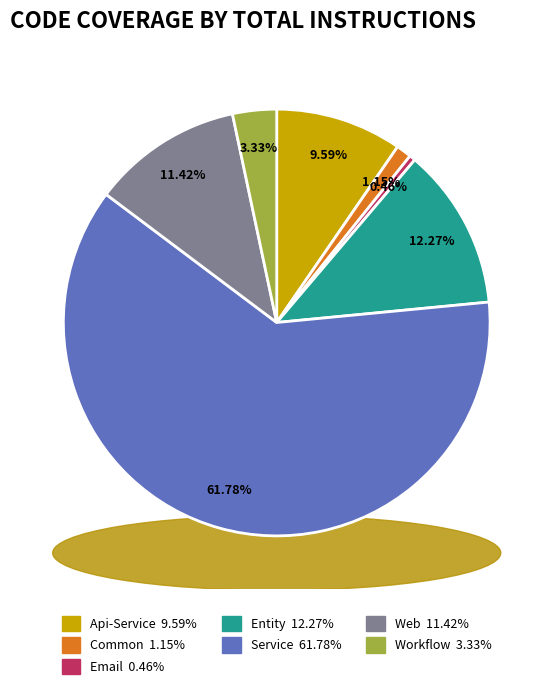

True or false: Email accounts for 1% of the total.

False